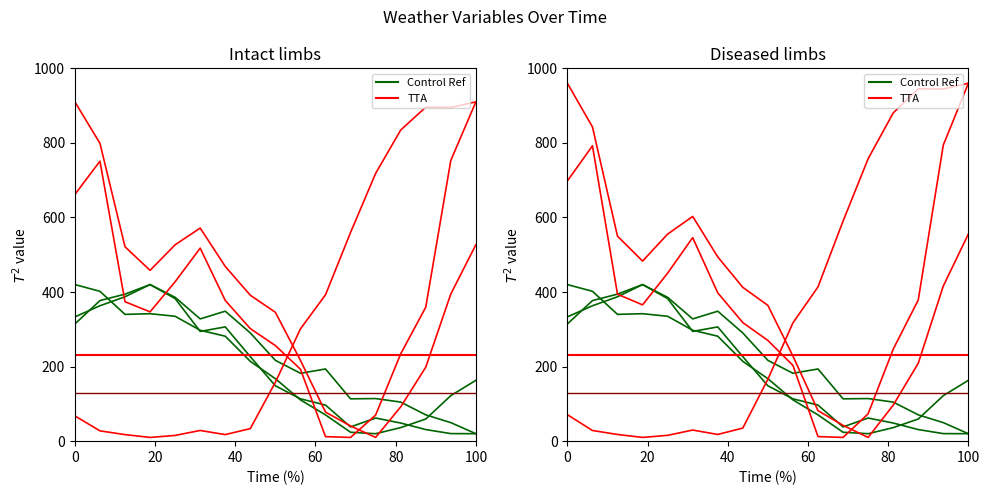

What is the difference between the second highest and minimum values in the Control Ref series?

367.3